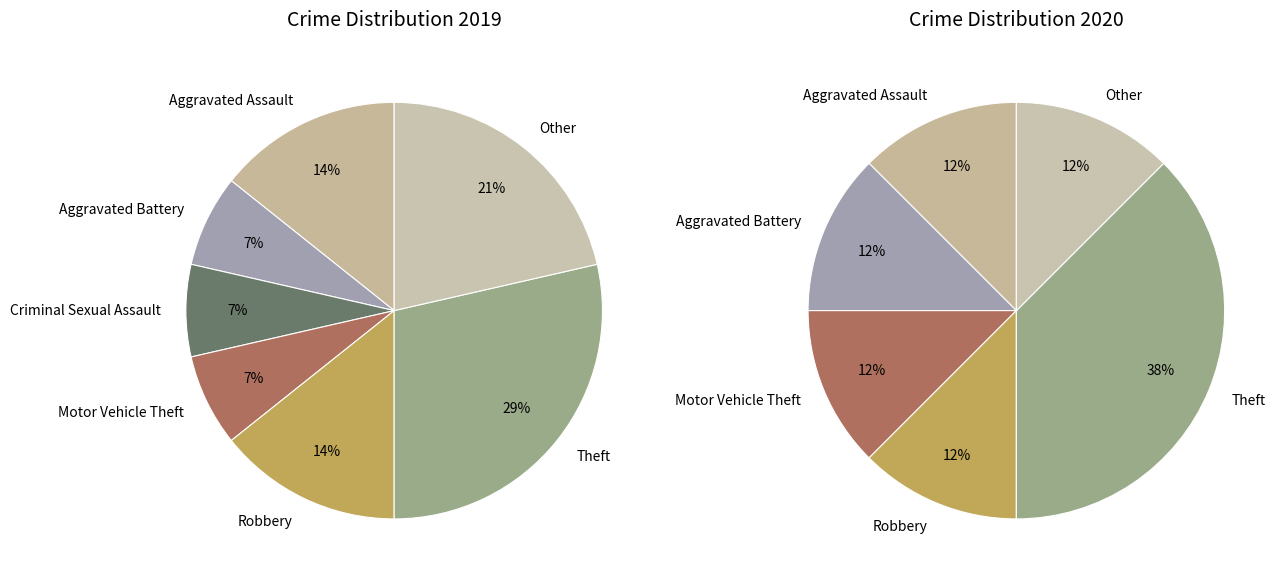

Count the number of slices in the pie.

7